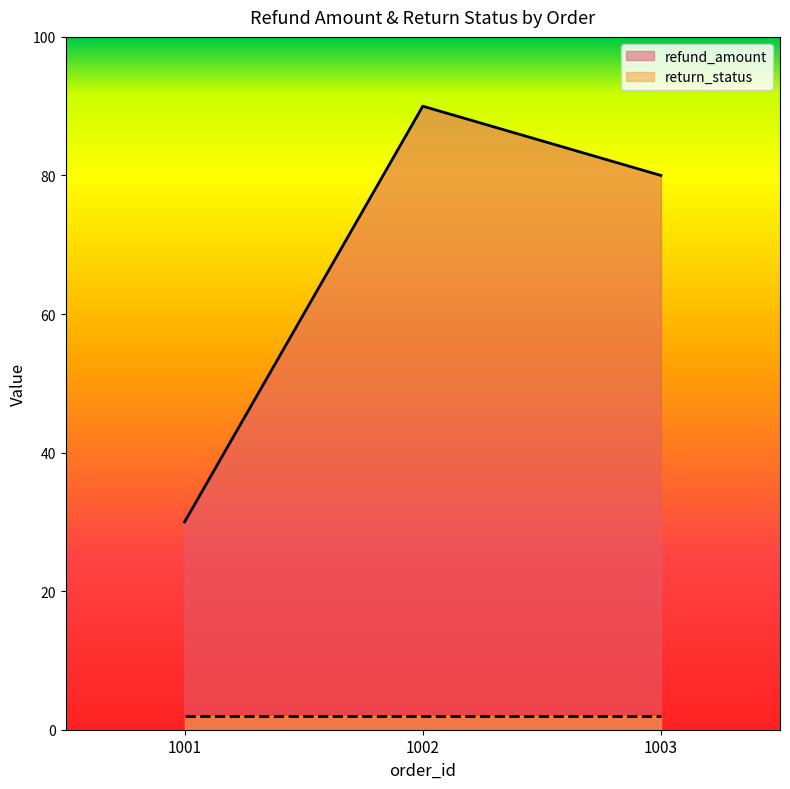

What is the ratio of the value at 1003 to the value at 1001?

2.7